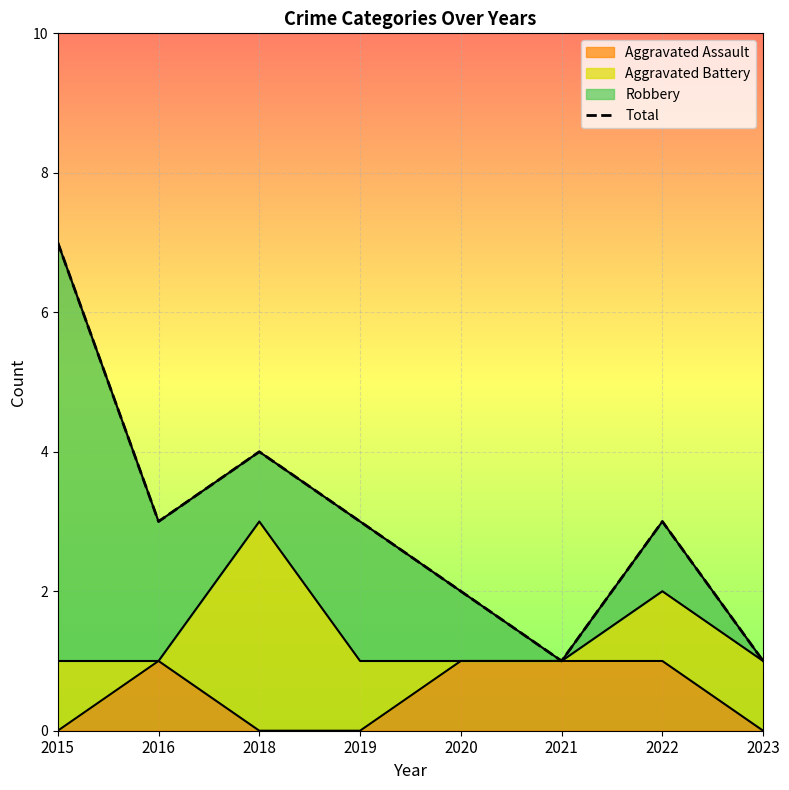

List the labels in order of value, smallest first.

2021, 2023, 2020, 2016, 2019, 2022, 2018, 2015